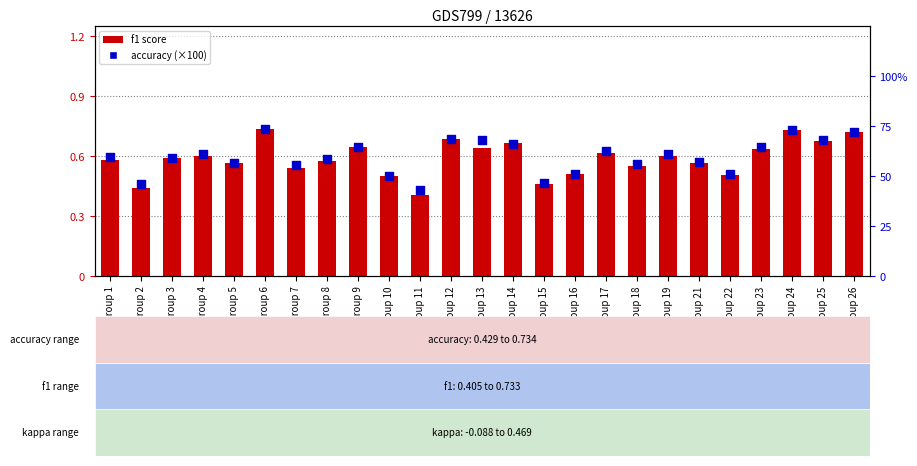

What are all the series names shown in the legend?

f1 score, accuracy (%)